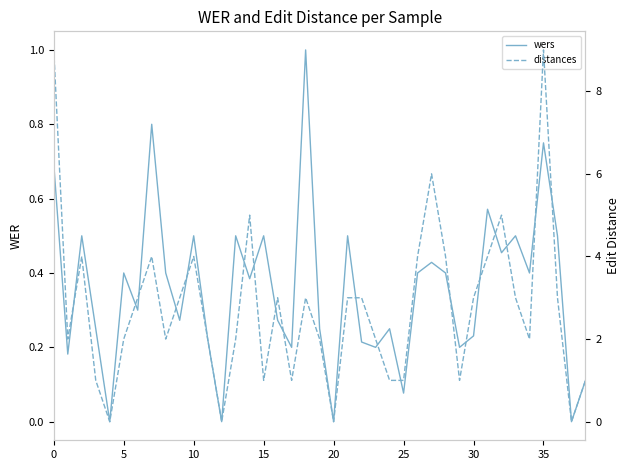

The value of wers at 22 is 0.3. True or false?

False